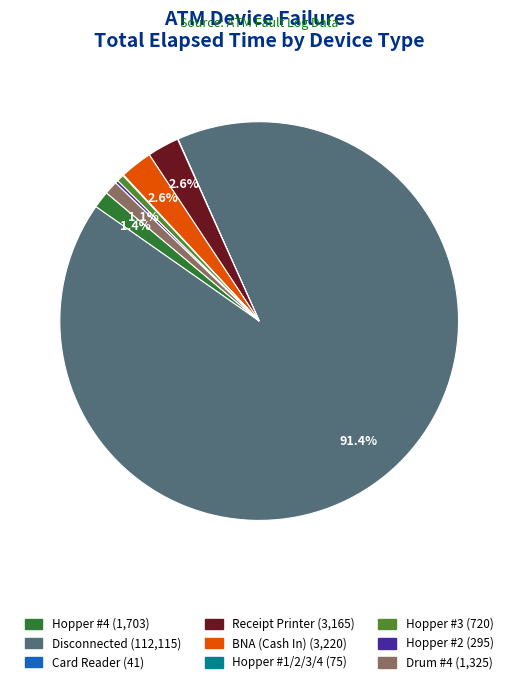

To the nearest percent, what percentage of the pie is Hopper #3?

1%